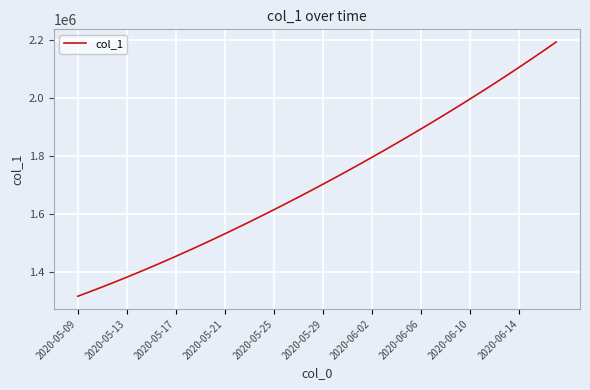

Reading left to right, transcribe all the data shown in this chart.

1315099.0	1330941.6	1347197.2	1363857.9	1380917.0	1398365.8	1416195.4	1434398.8	1452968.0	1471894.0	1491172.1	1510796.2	1530759.4	1551053.9	1571671.5	1592604.1	1613845.5	1635391.5	1657240.6	1679393.9	1701853.6	1724622.9	1747703.8	1771098.0	1794806.8	1818831.0	1843172.0	1867832.5	1892816.2	1918129.5	1943780.6	1969780.8	1996143.0	2022881.6	2050012.4	2077551.8	2105517.2	2133928.5	2162807.8	2192183.0